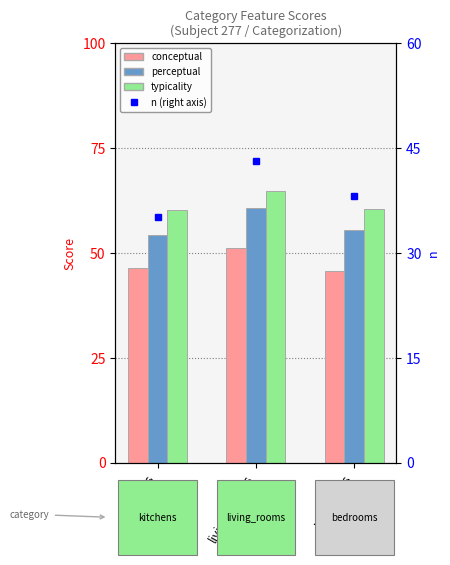

List the series in order of their peak value, highest first.

typicality, perceptual, conceptual, n (right axis)